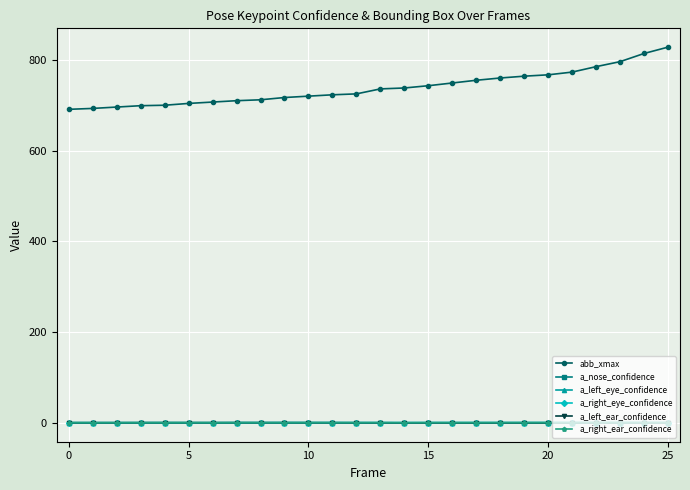

True or false: a_right_eye_confidence has more than 0 interior local peaks.

True